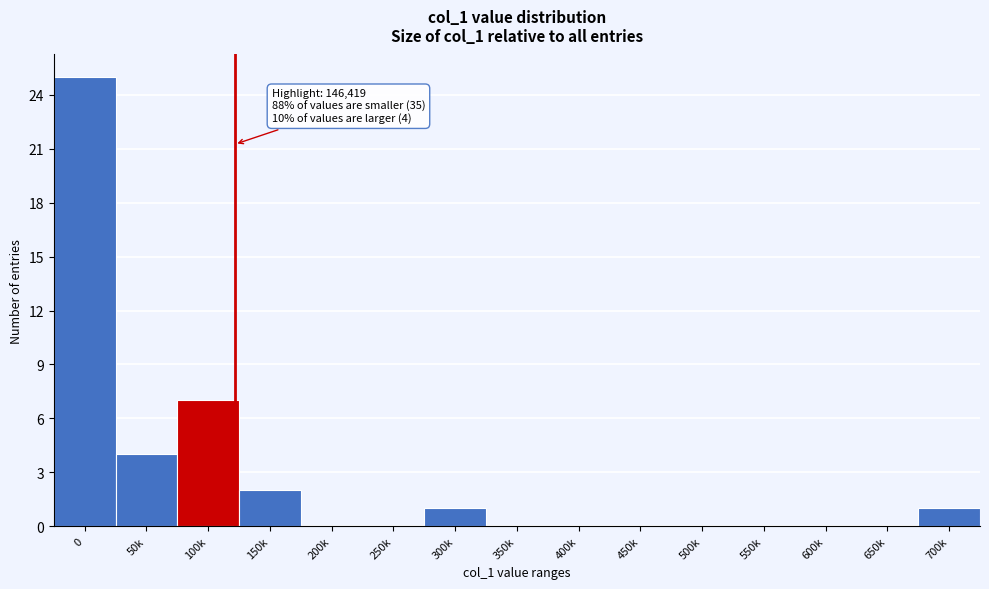

Reading left to right, transcribe all the data shown in this chart.

0=25	50k=4	100k=7	150k=2	200k=0	250k=0	300k=1	350k=0	400k=0	450k=0	500k=0	550k=0	600k=0	650k=0	700k=1